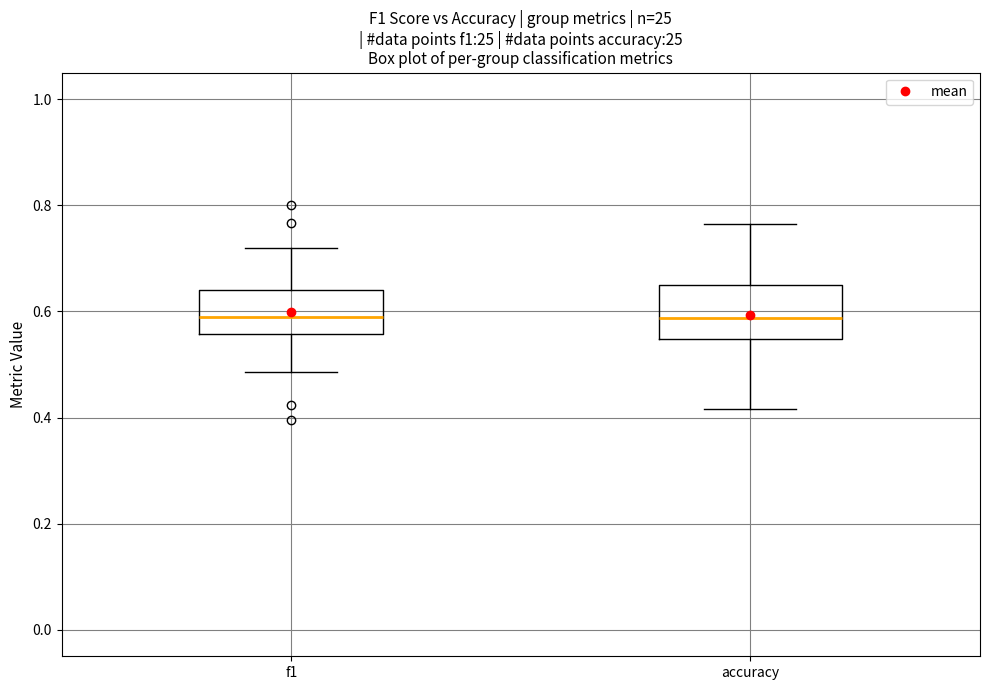

Reading left to right, transcribe this box plot: for each box, give where its median line is, the range the box spans, and where its two whiskers end, as read against the y-axis. The values are not printed on the chart, so give them approximately, as read against the axis.

f1: median 0.60, box 0.56 to 0.64, whiskers 0.48 to 0.72
accuracy: median 0.58, box 0.54 to 0.66, whiskers 0.42 to 0.76